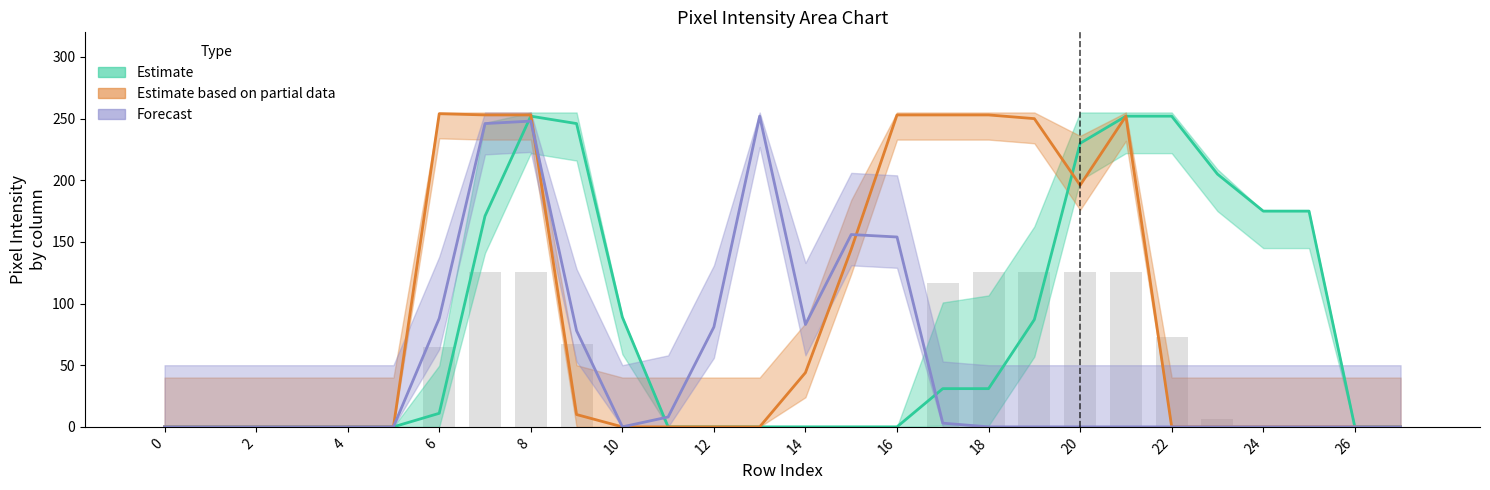

Reading right to left, list all the values displayed in this chart.

col_14: 27=0.0	26=0.0	25=175.0	24=175.0	23=205.0	22=252.0	21=252.0	20=230.0	19=87.0	18=31.0	17=31.0	16=0.0	15=0.0	14=0.0	13=0.0	12=0.0	11=0.0	10=89.0	9=246.0	8=252.0	7=171.0	6=11.0	5=0.0	4=0.0	3=0.0	2=0.0	1=0.0	0=0.0
col_15: 27=0.0	26=0.0	25=0.0	24=0.0	23=6.5	22=73.0	21=126.0	20=126.0	19=126.0	18=126.0	17=116.5	16=0.0	15=0.0	14=0.0	13=0.0	12=0.0	11=0.0	10=0.0	9=67.0	8=126.0	7=126.0	6=64.5	5=0.0	4=0.0	3=0.0	2=0.0	1=0.0	0=0.0
col_16: 27=0.0	26=0.0	25=0.0	24=0.0	23=0.0	22=0.0	21=252.0	20=196.0	19=250.0	18=253.0	17=253.0	16=253.0	15=144.0	14=44.0	13=0.0	12=0.0	11=0.0	10=0.0	9=10.0	8=253.0	7=253.0	6=254.0	5=0.0	4=0.0	3=0.0	2=0.0	1=0.0	0=0.0
col_19: 27=0.0	26=0.0	25=0.0	24=0.0	23=0.0	22=0.0	21=0.0	20=0.0	19=0.0	18=0.0	17=3.0	16=154.0	15=156.0	14=83.0	13=252.0	12=81.0	11=8.0	10=0.0	9=78.0	8=248.0	7=246.0	6=88.0	5=0.0	4=0.0	3=0.0	2=0.0	1=0.0	0=0.0